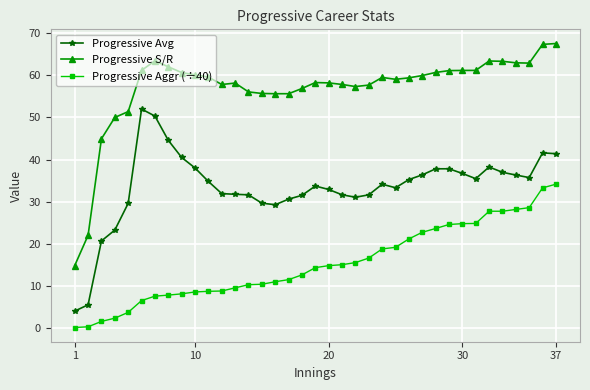

What is the value of the Progressive Aggr (÷40) point at the 36th from the left?

33.3